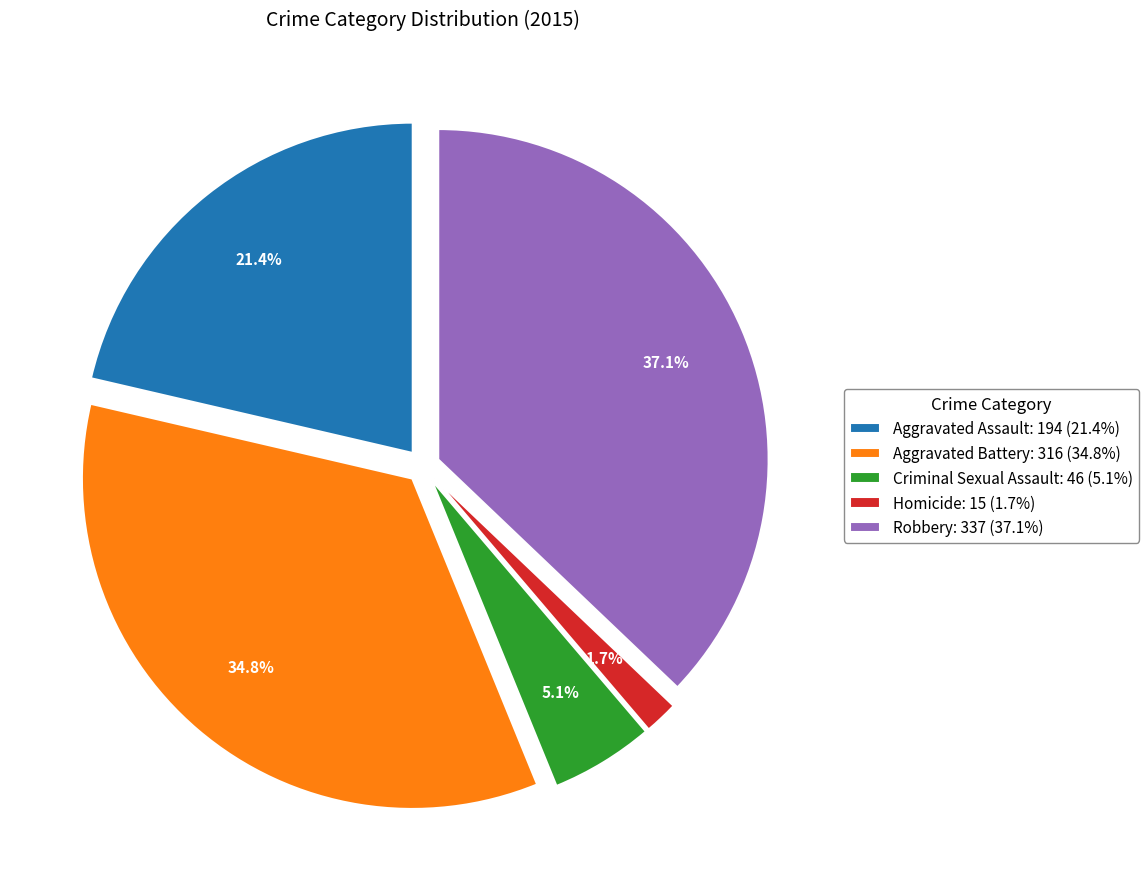

To the nearest percent, what is the difference between the largest and smallest slice percentages?

35%